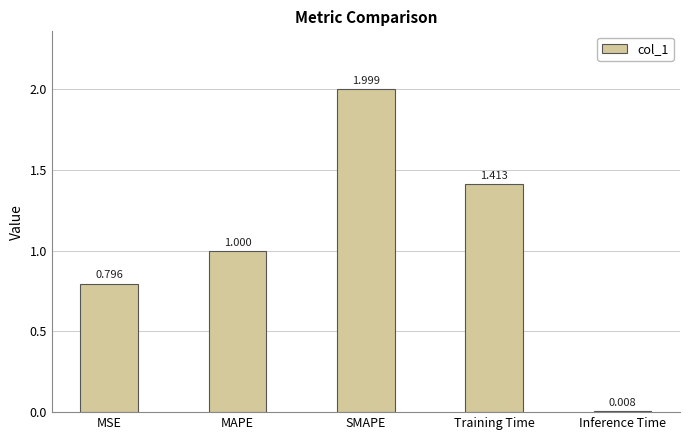

Are the bars grouped side by side (vs. stacked)?

No